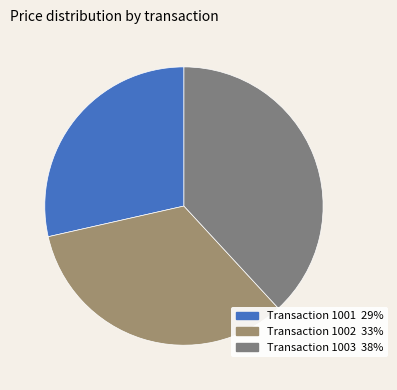

How many slices are in this pie chart?

3